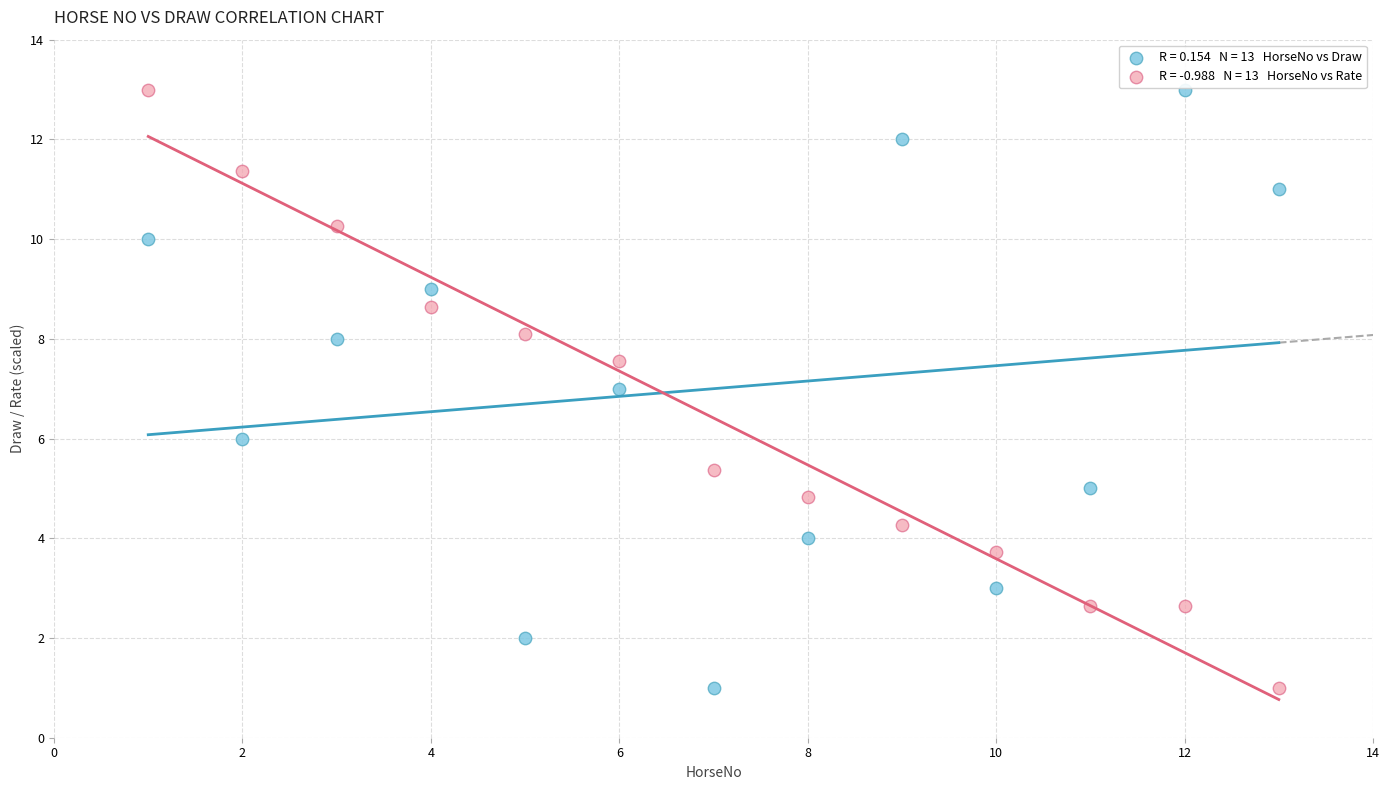

Across all data points, what is the range of Y values (max minus min)?

12.0